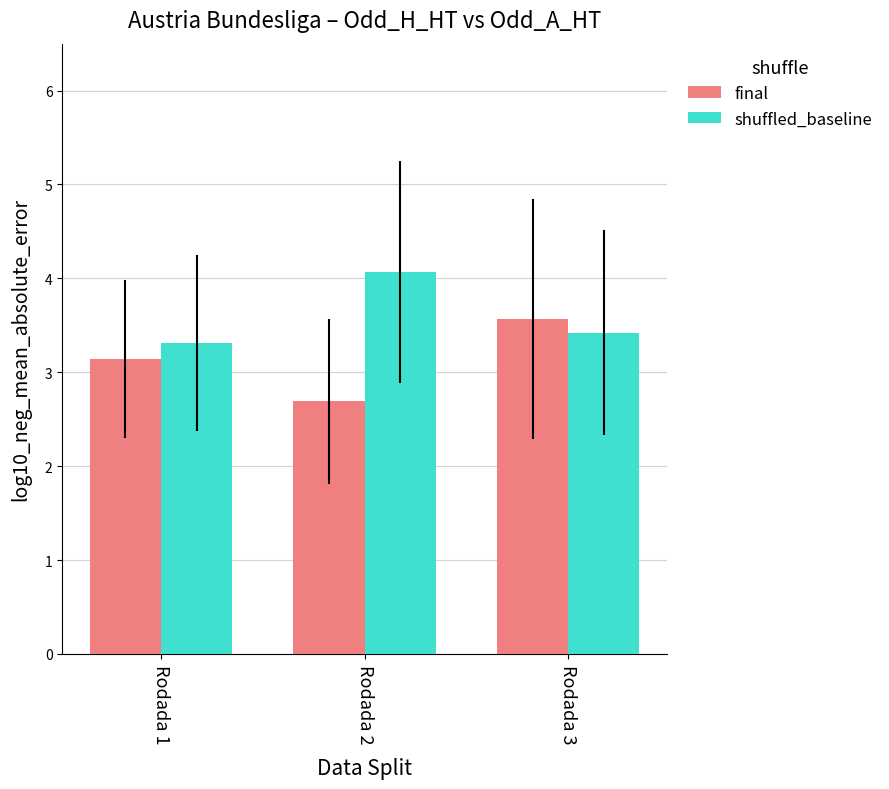

Reading right to left, list all the values displayed in this chart.

final: 3.6	2.7	3.1
shuffled_baseline: 3.4	4.1	3.3